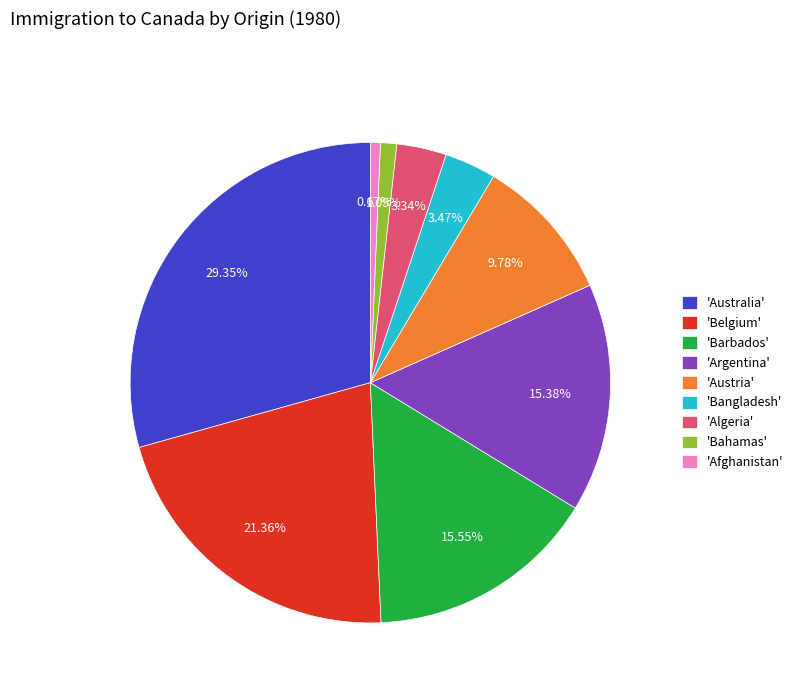

Between 'Afghanistan' and 'Bangladesh', which is larger?

'Bangladesh'